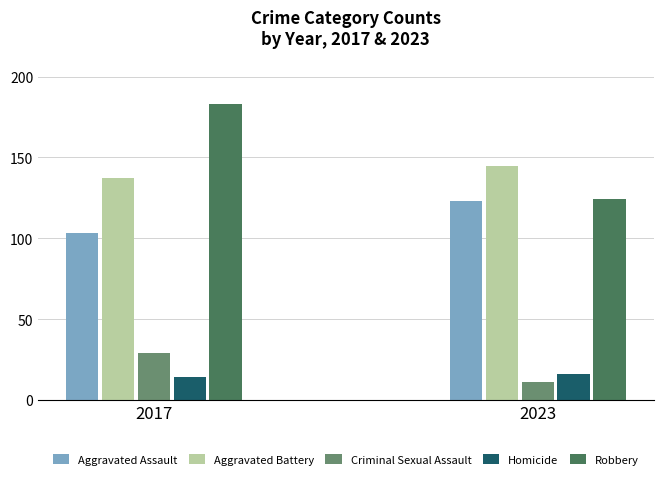

Count the Criminal Sexual Assault values in the range 11 to 29.

2